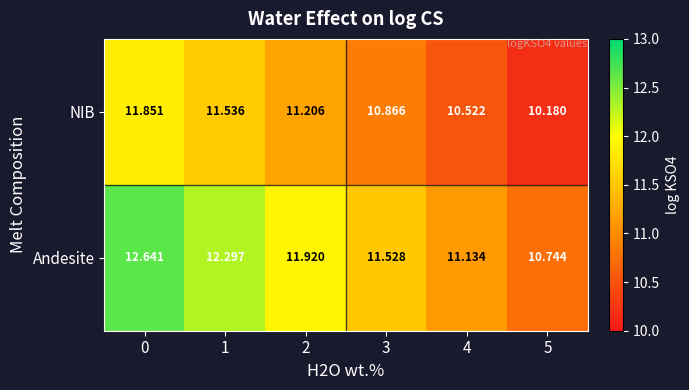

Which series has the largest total across all categories?

Andesite